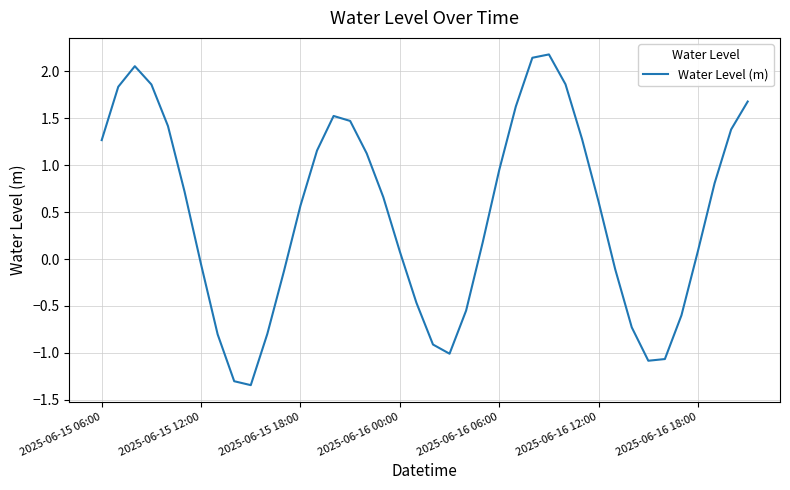

What is the difference between the maximum and minimum values?

3.5